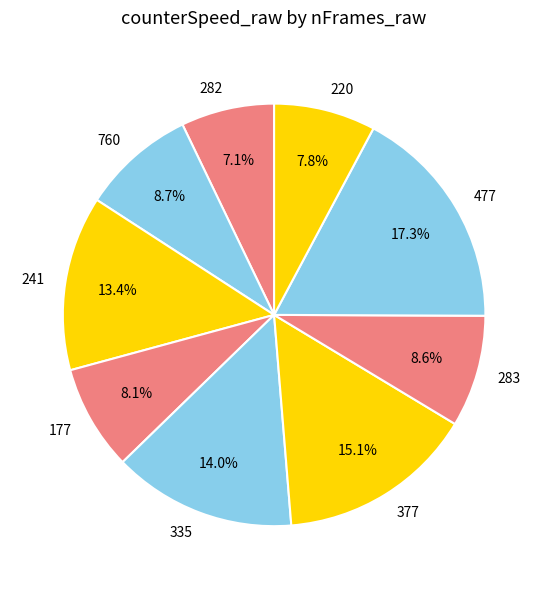

Does any single category account for the majority?

No